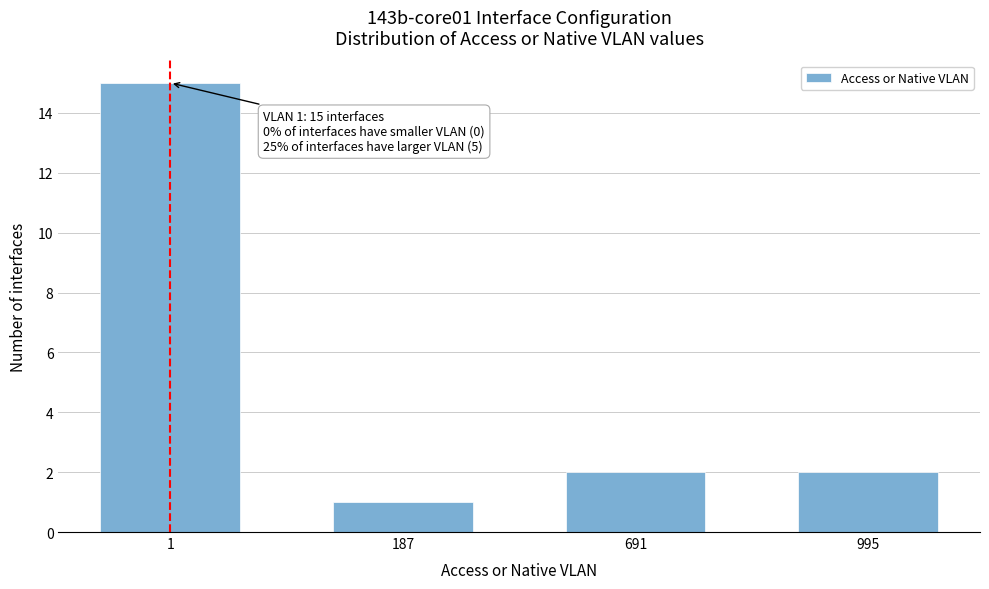

Reading left to right, extract all data points from this chart.

15	1	2	2